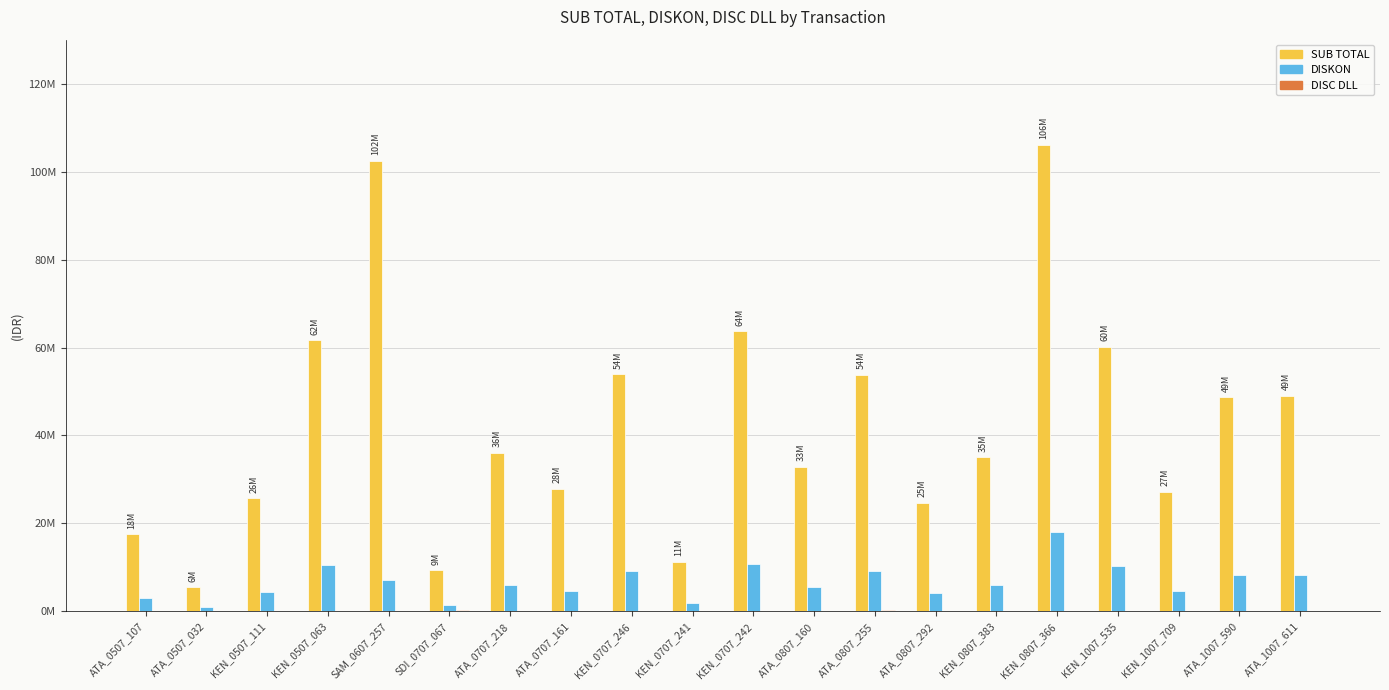

Rank the series by their maximum value, from highest to lowest.

SUB TOTAL, DISKON, DISC DLL